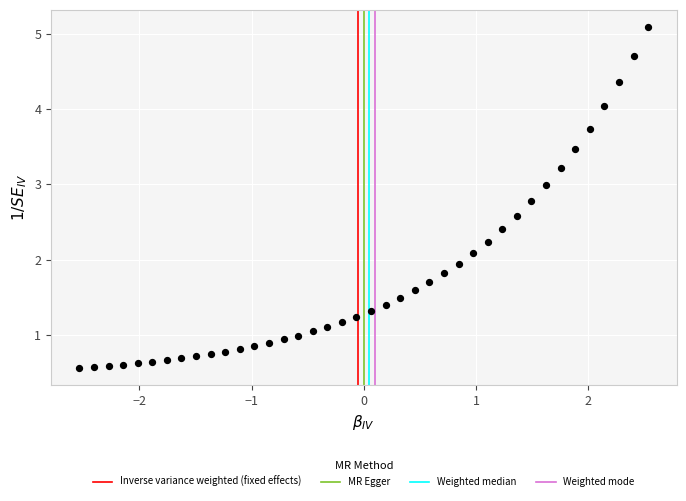

What is the range of X values (max minus min)?

5.1